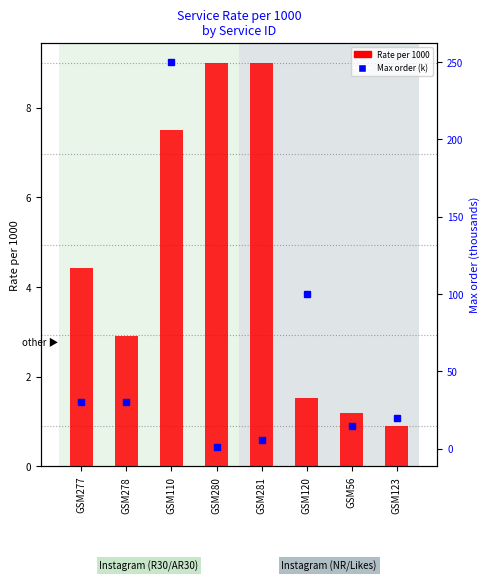

Which series changed the most between GSM278 and GSM120?

Max order (k)